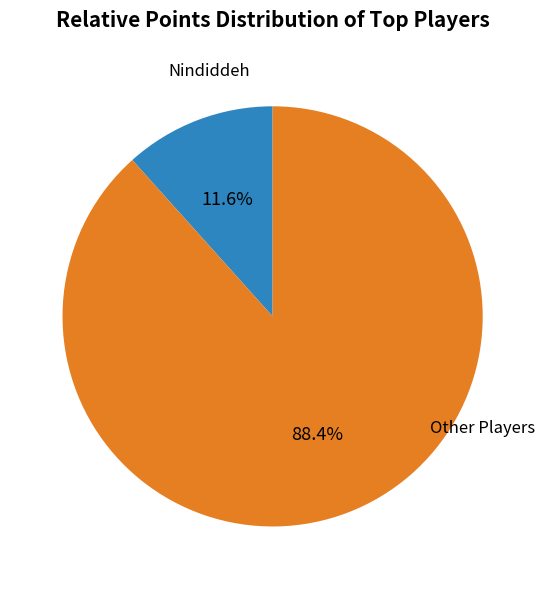

Is there a majority slice in this chart?

Yes